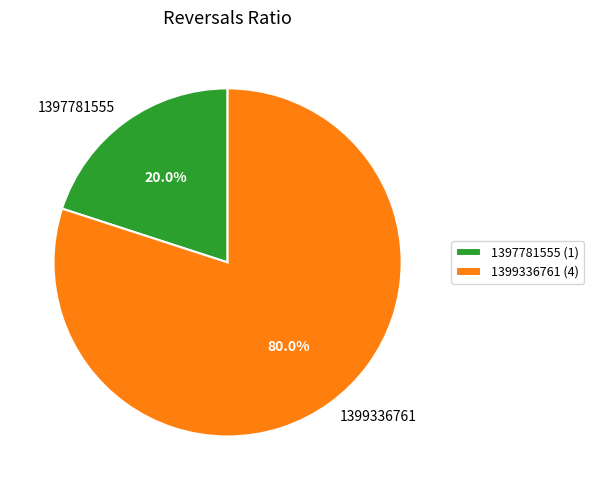

What portion of the pie excludes 1399336761?

20.0%